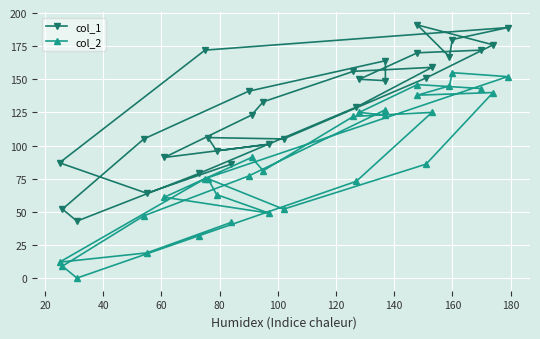

At which category does col_1 reach its first local valley?

60